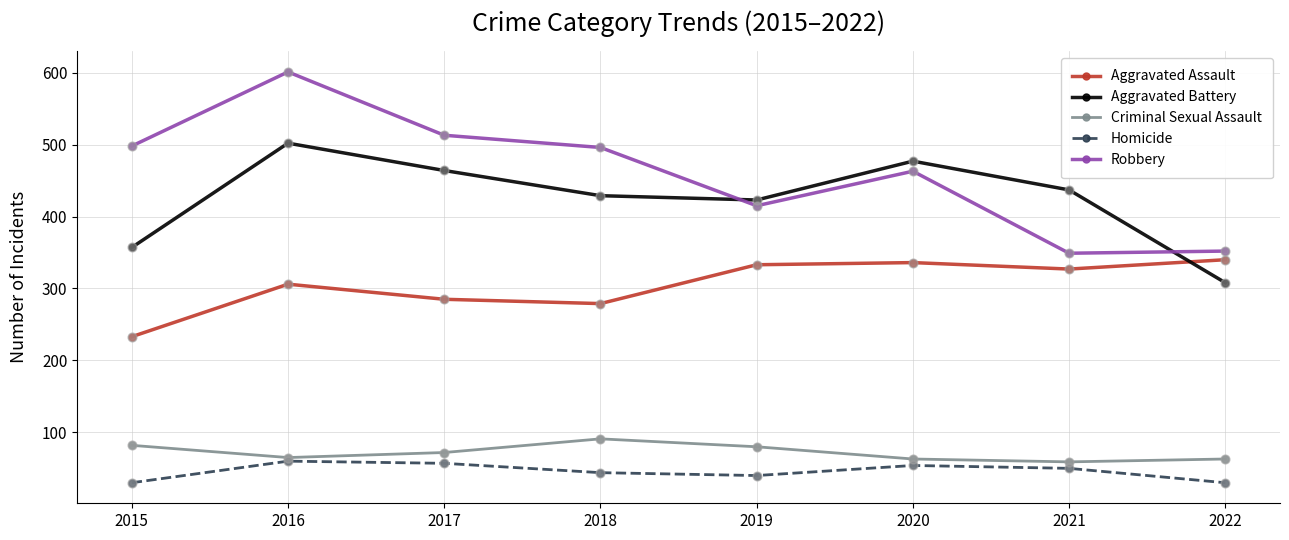

Which series has the largest total across all categories?

Robbery